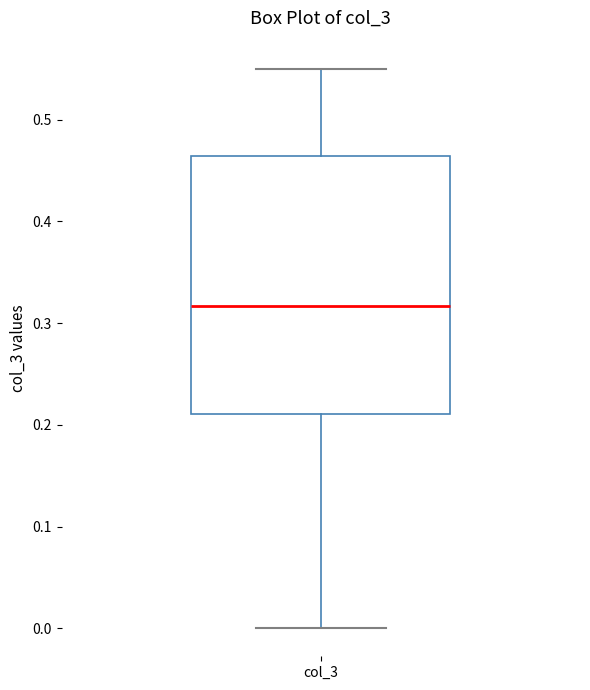

Read this box plot against the y-axis: the position of the median line, the range covered by the box, and the ends of both whiskers. The values are not printed on the chart, so give them approximately, as read against the axis.

median 0.32, box 0.21 to 0.46, whiskers 0.00 to 0.55